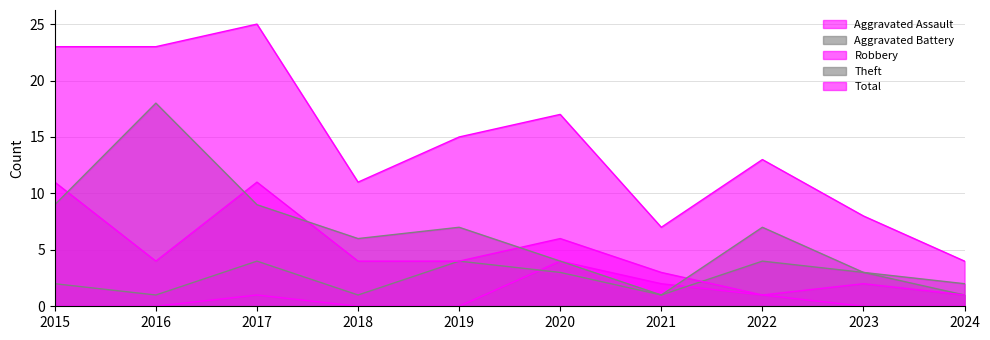

The Theft series shows 7 at 2019. True or false?

True